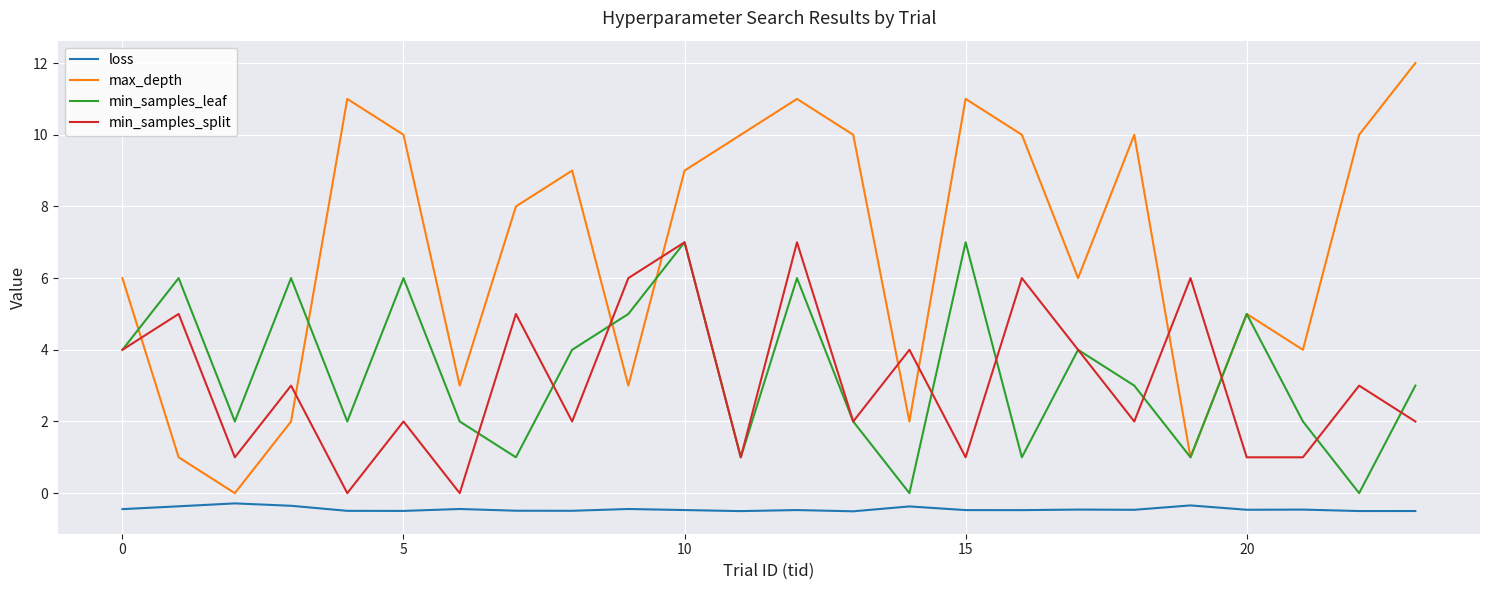

Which series has the largest total across all categories?

max_depth